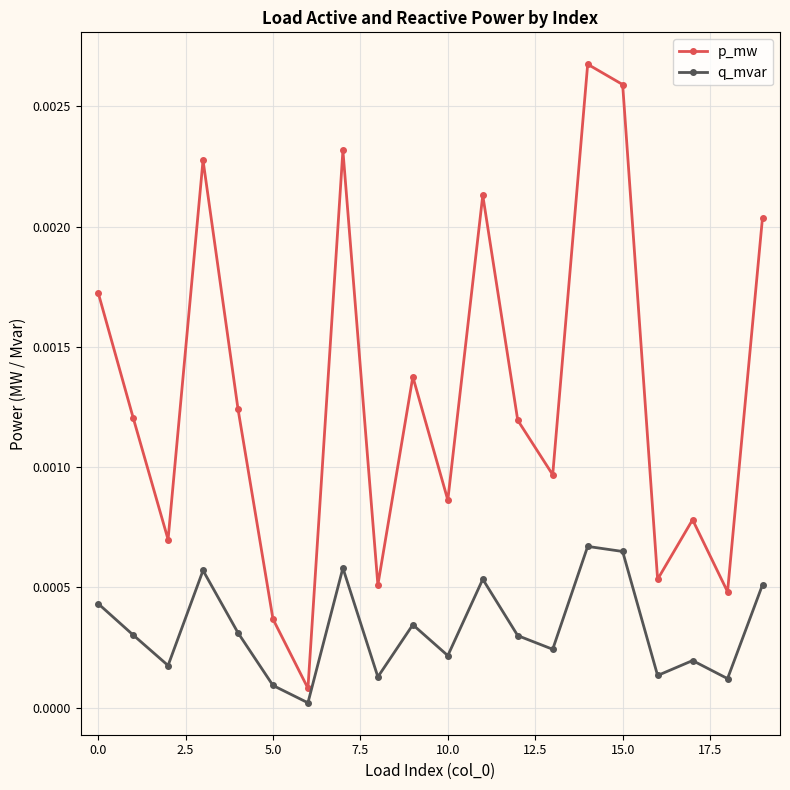

What are all the series names shown in the legend?

p_mw, q_mvar